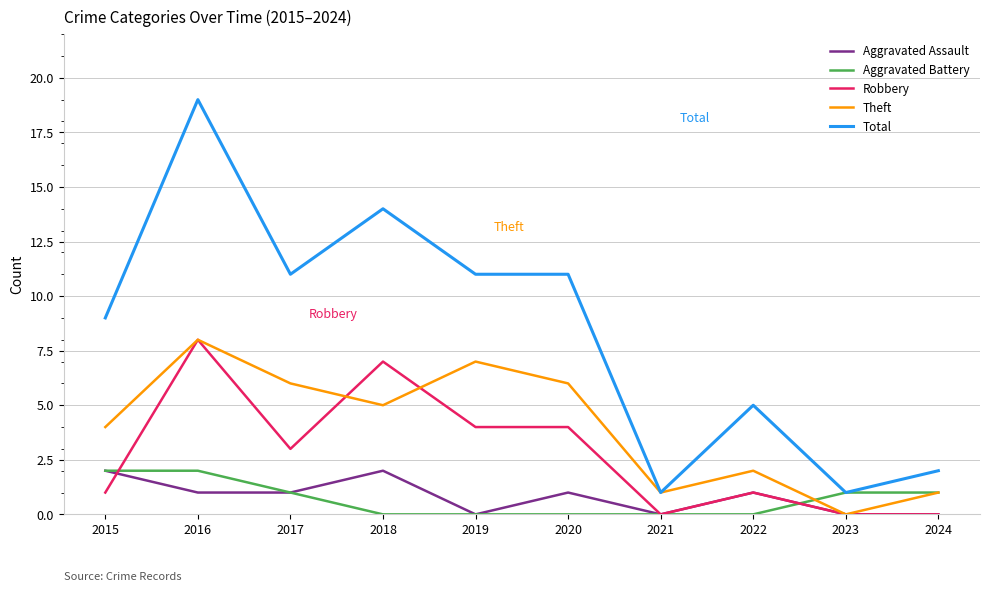

What is the difference between the Total values at 2023 and 2022?

4